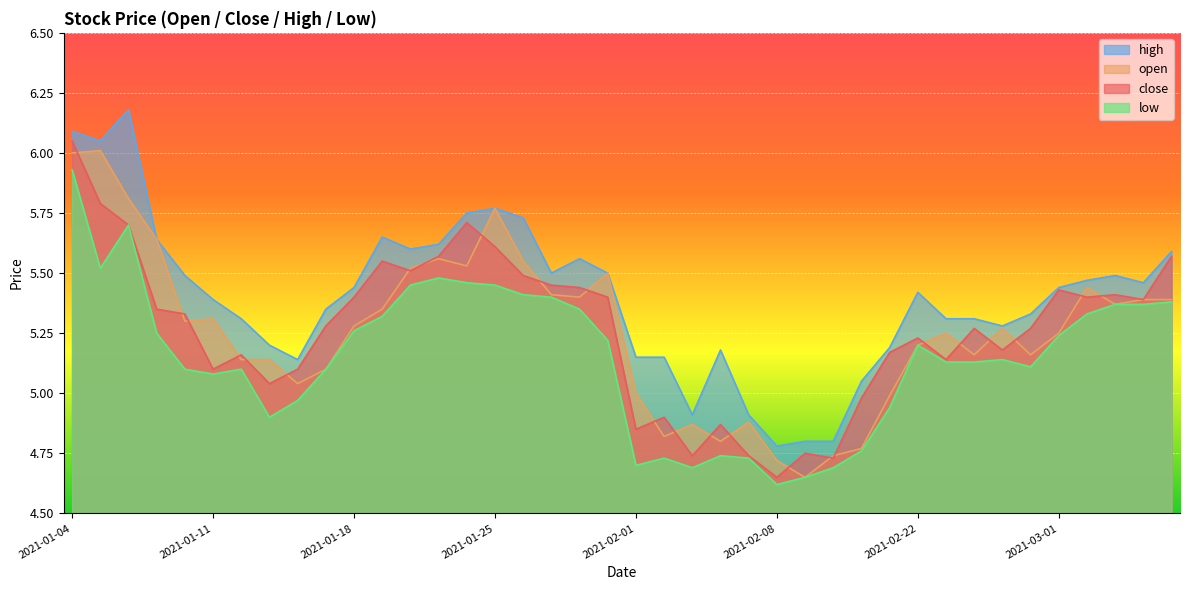

The open series shows 2.6 at 2021-03-03. True or false?

False